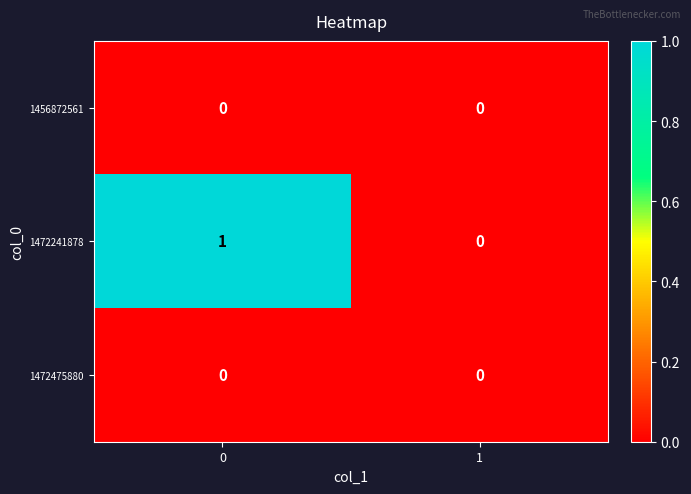

The value of 1456872561 at 1 is 0. True or false?

True